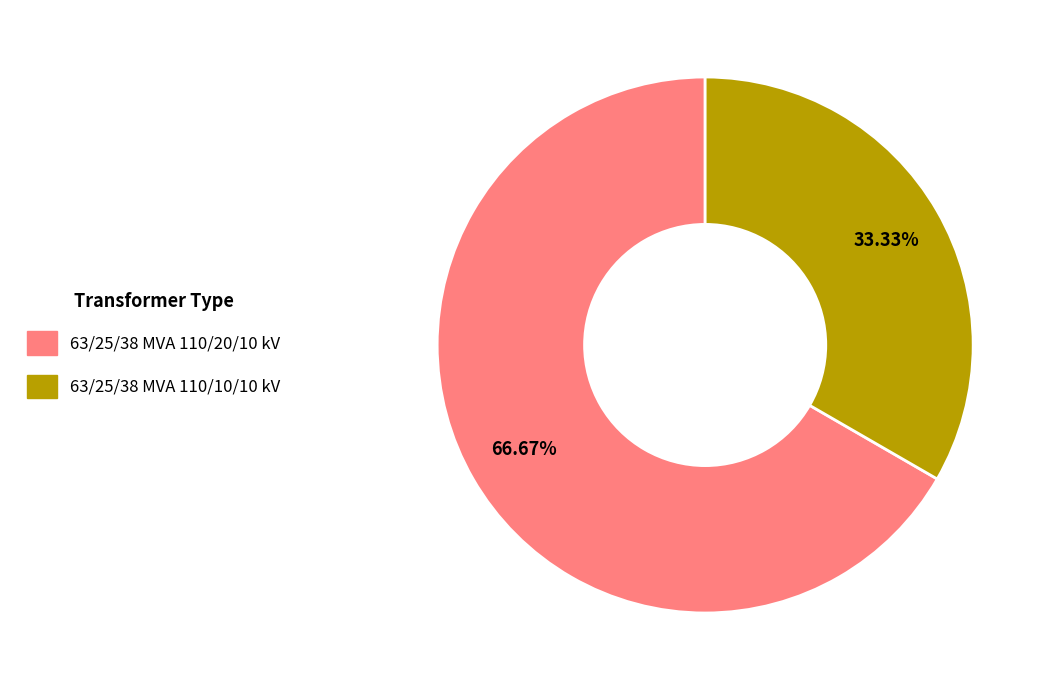

How many segments does this pie chart have?

2